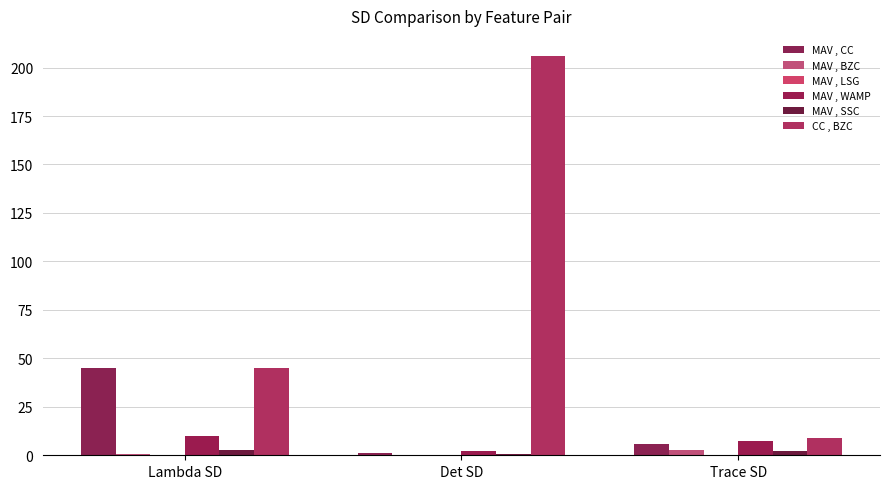

Where is CC , BZC nearest to the value 107?

Lambda SD